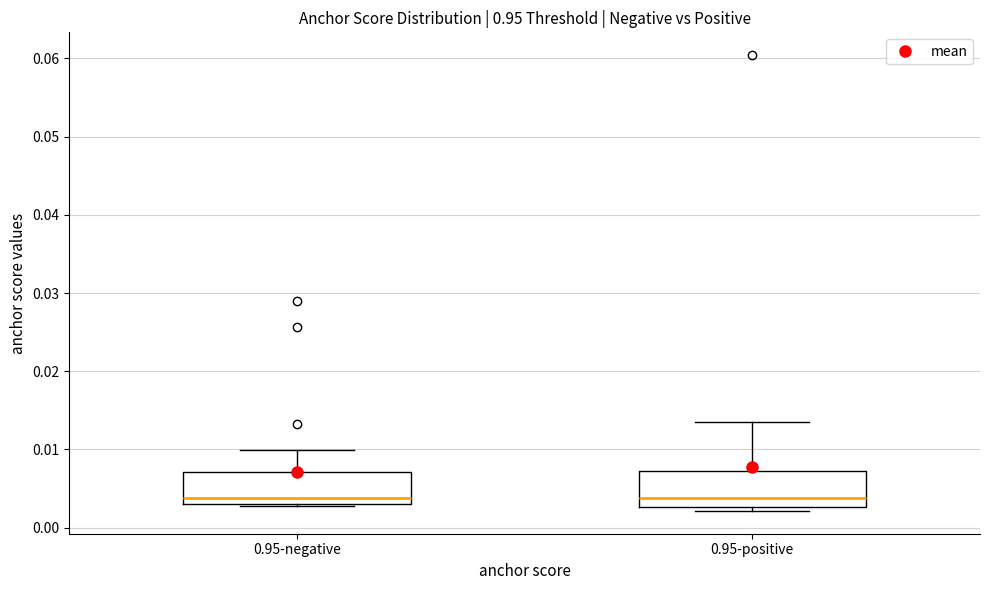

Where is the lower edge of the box for 0.95-negative on the y-axis? The values are not printed on the chart, so give them approximately, as read against the axis.

0.003